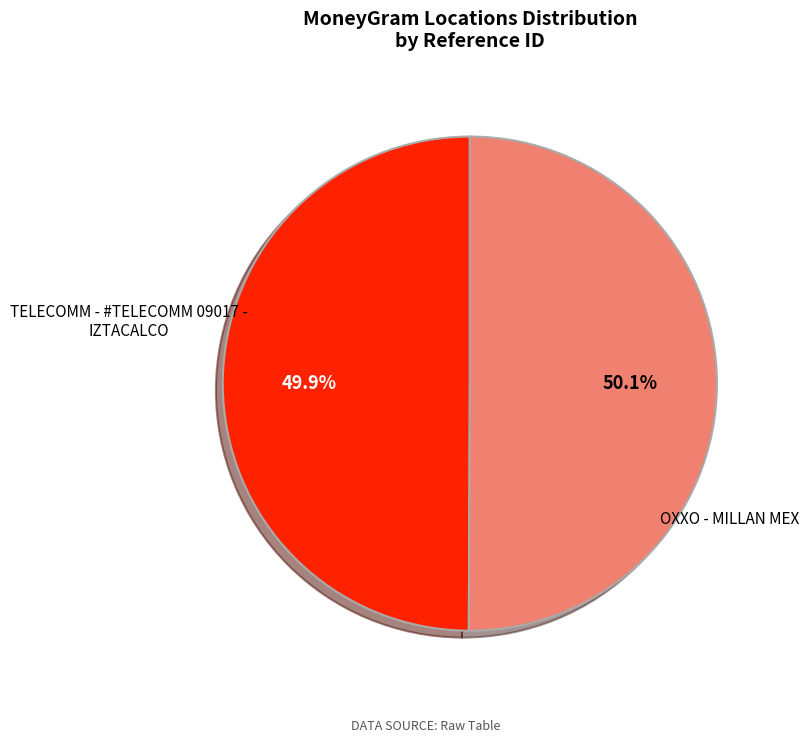

Does any single category account for the majority?

Yes